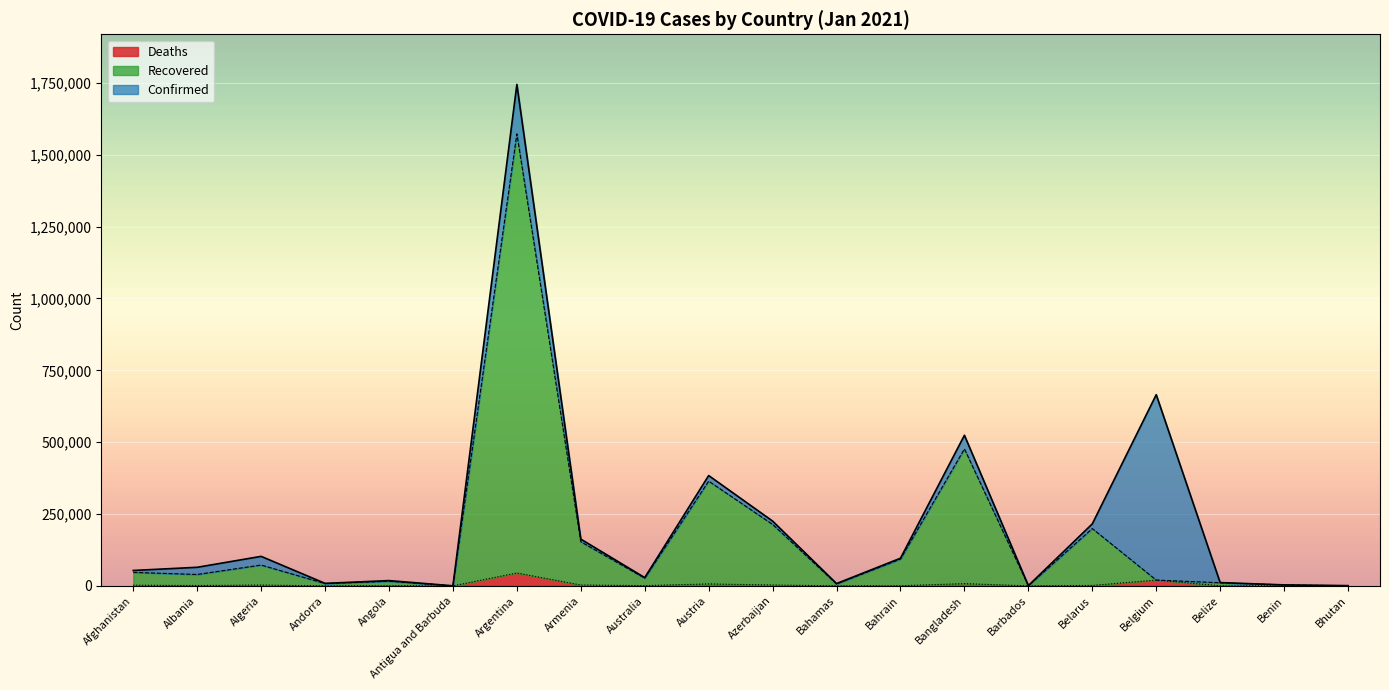

What is the difference between the maximum and minimum values in the Recovered series?

1572552